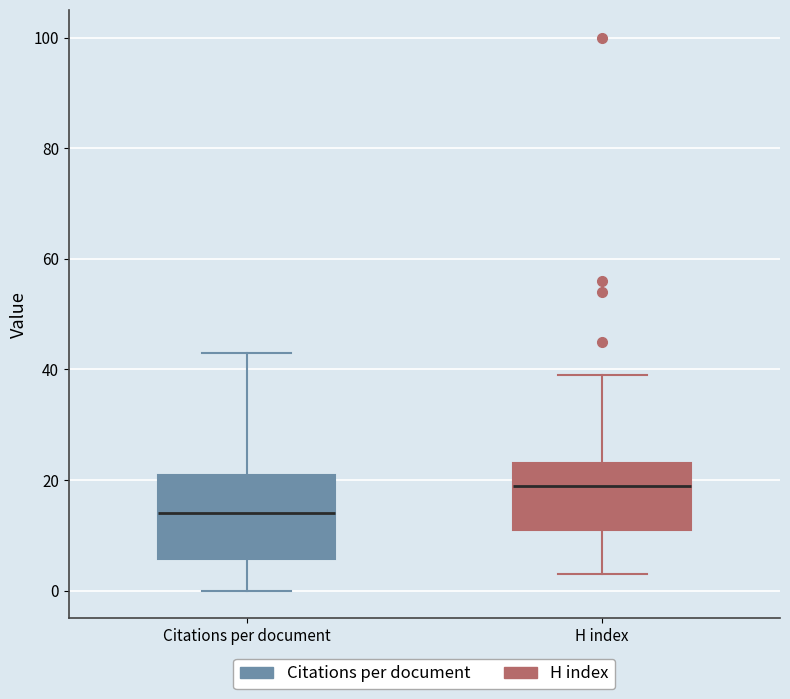

Where does the median line of the box for H index sit on the y-axis? The values are not printed on the chart, so give them approximately, as read against the axis.

20